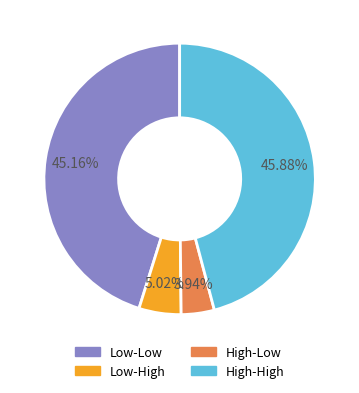

How many segments does this pie chart have?

4